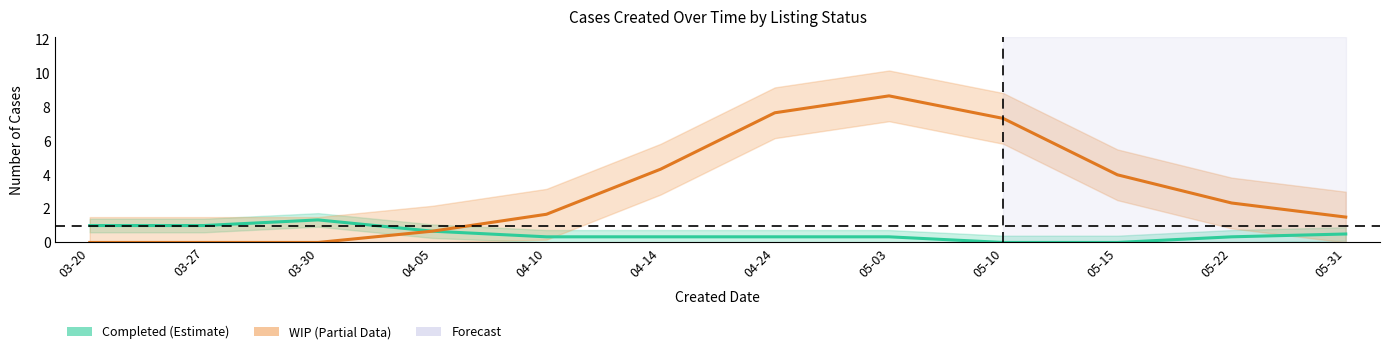

At which category is the sum across all series the highest?

05-03